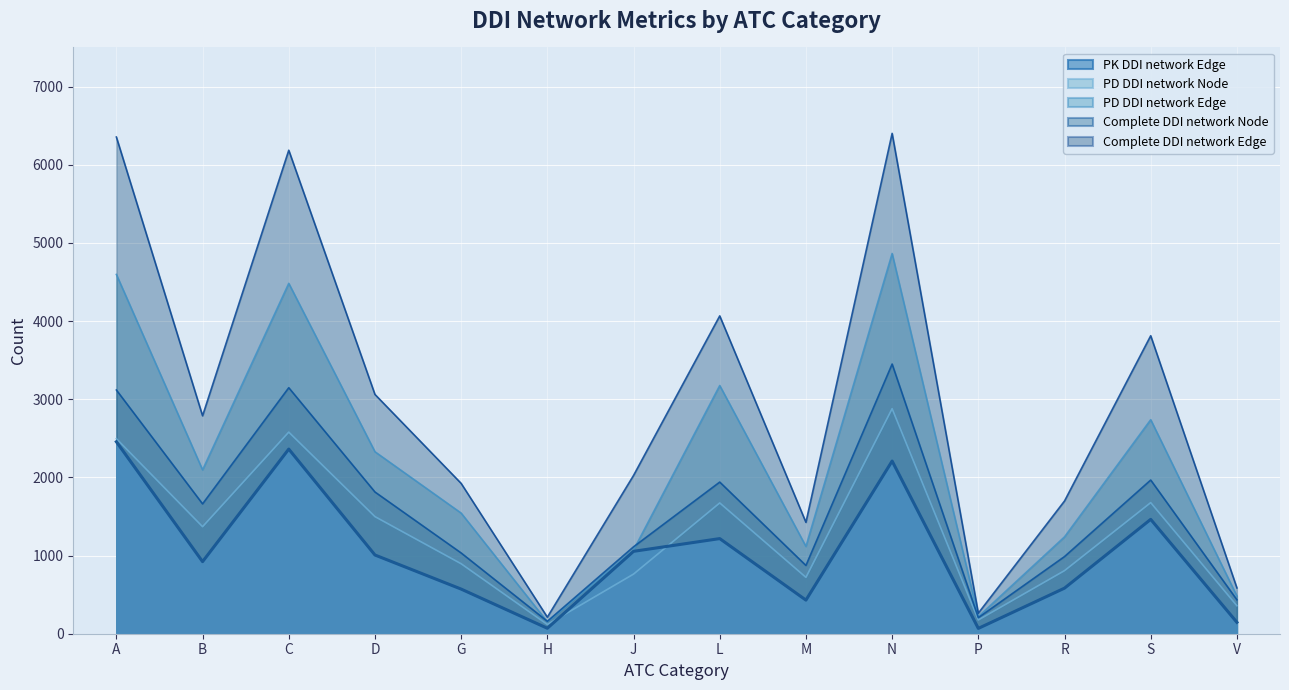

What is the total value across all series at D?

9707